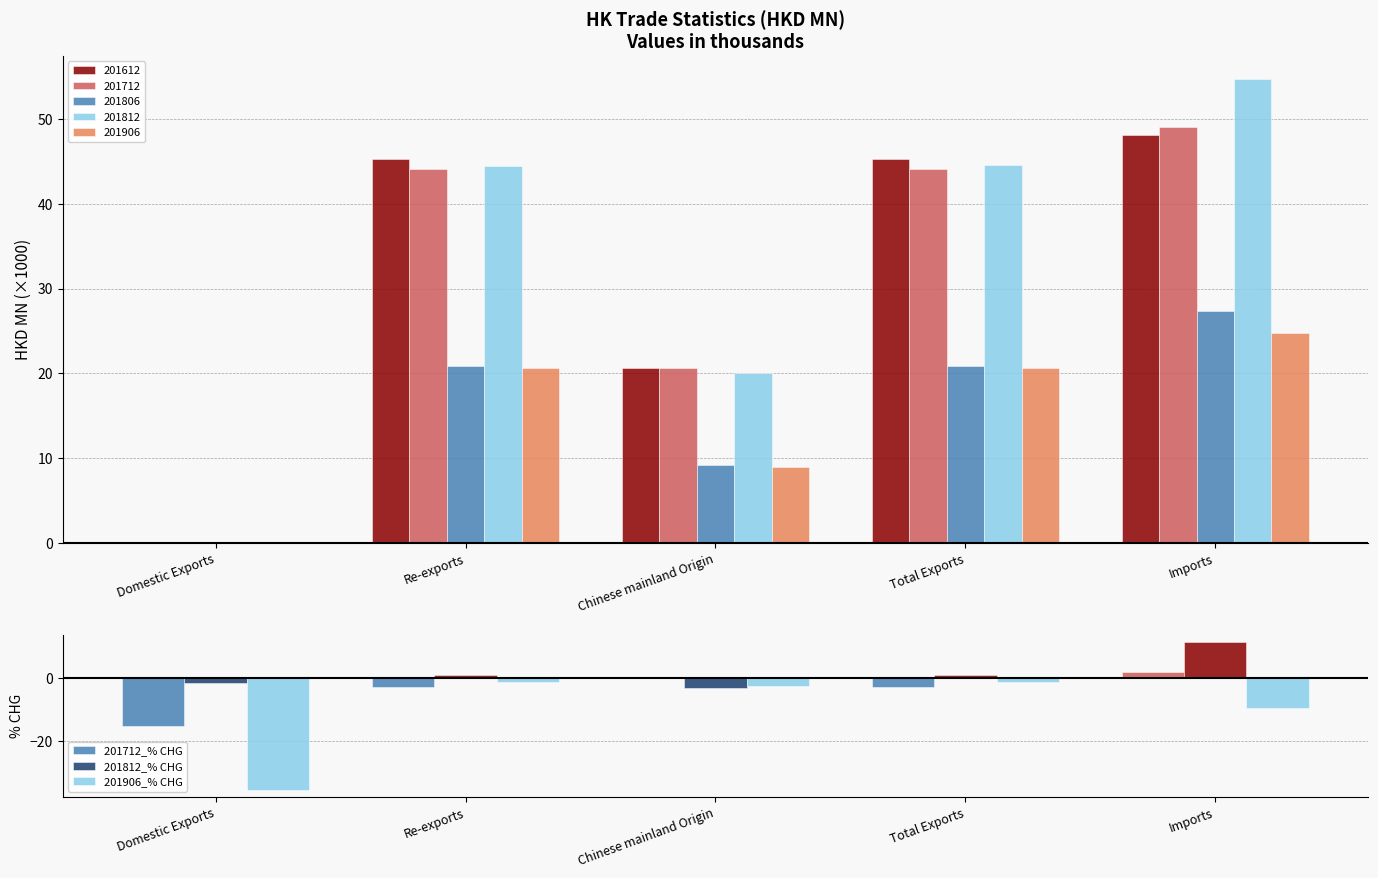

At how many categories does at least one series exceed -9?

5